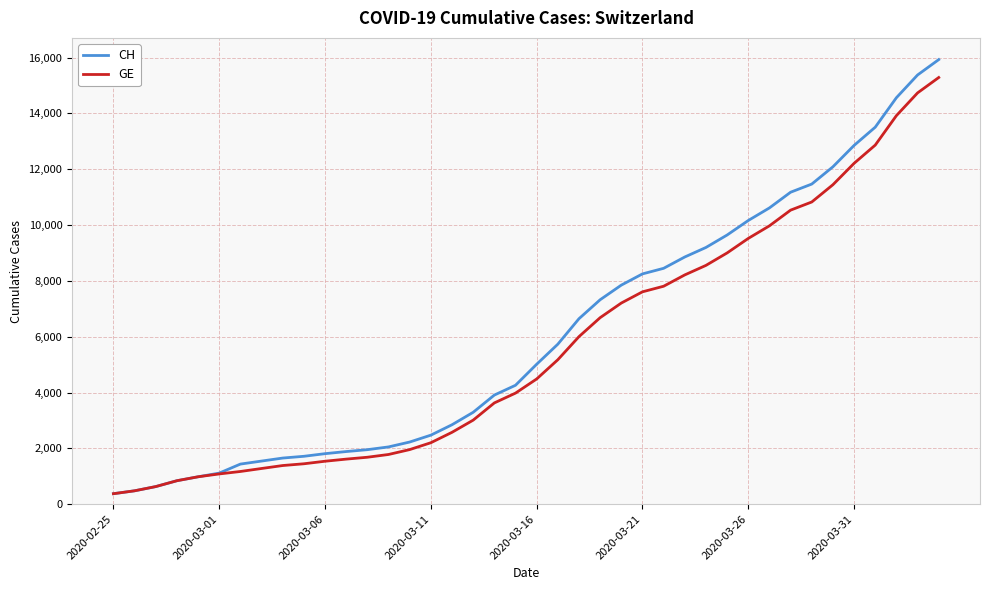

At how many categories does at least one series exceed 15048?

2